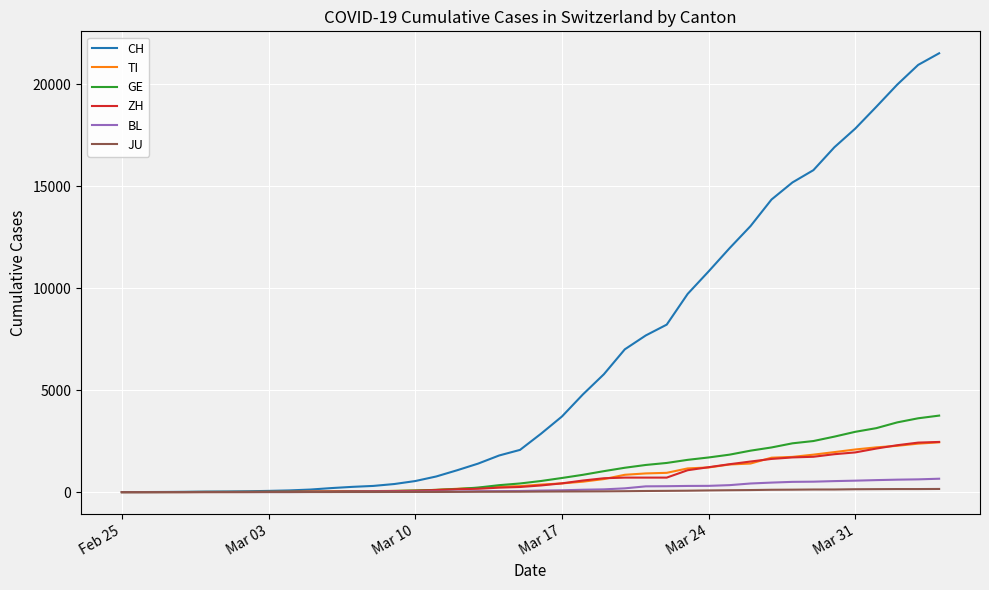

Which series has the largest range (max minus min)?

CH